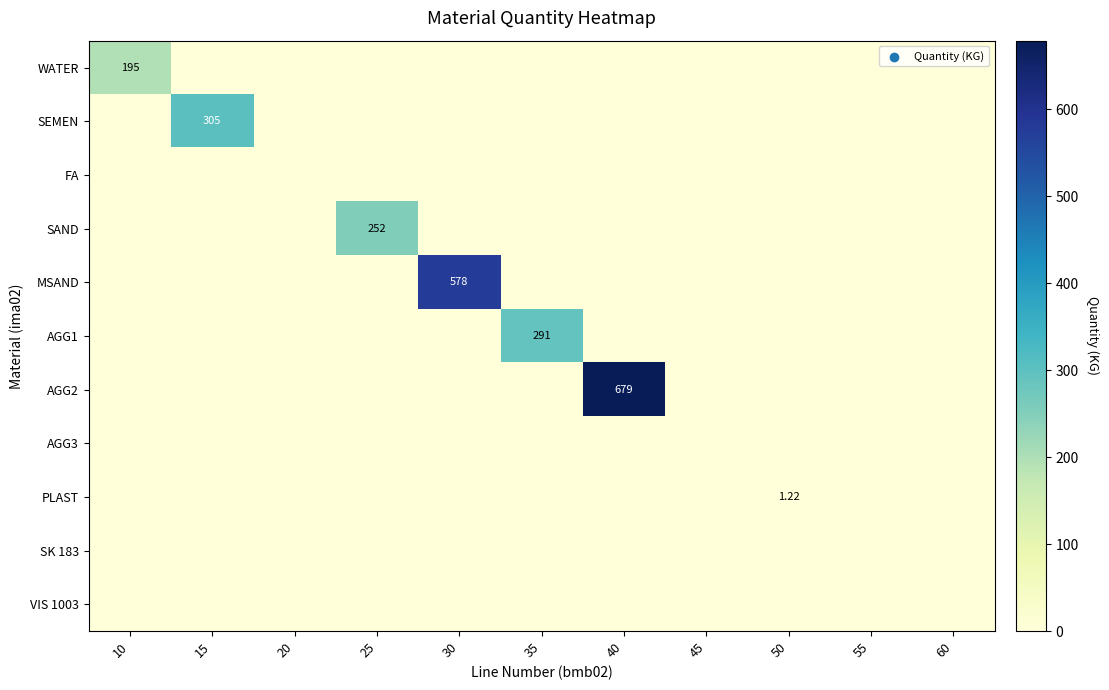

Is it true that AGG2 equals 0.0 at 60?

True